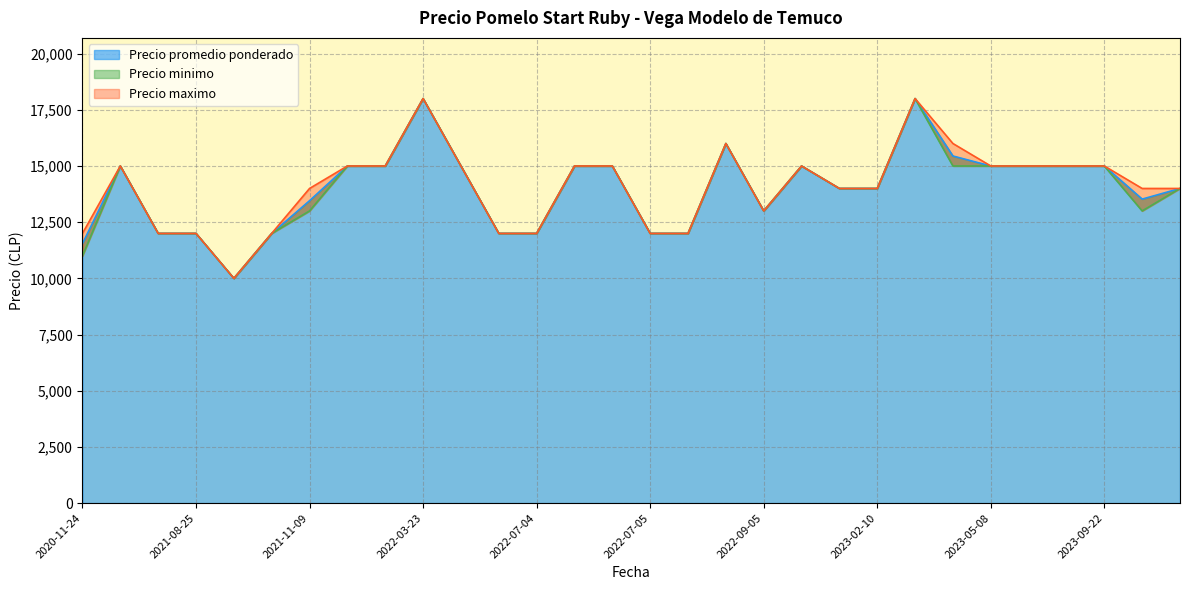

What is the difference between the maximum and minimum values in the Precio maximo series?

8000